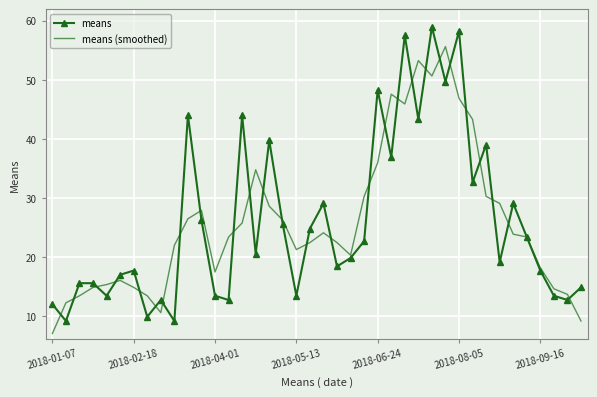

List the series in order of their peak value, highest first.

means, means (smoothed)